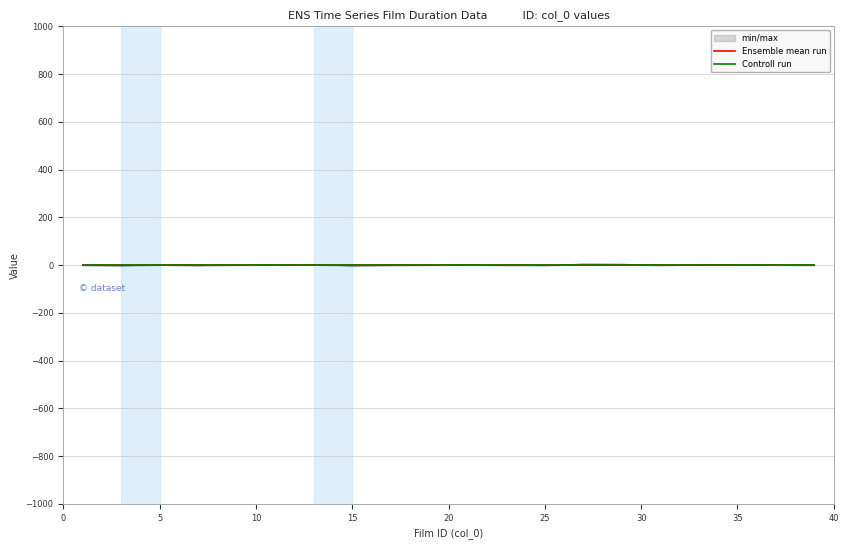

Which series has the largest total across all categories?

Controll run